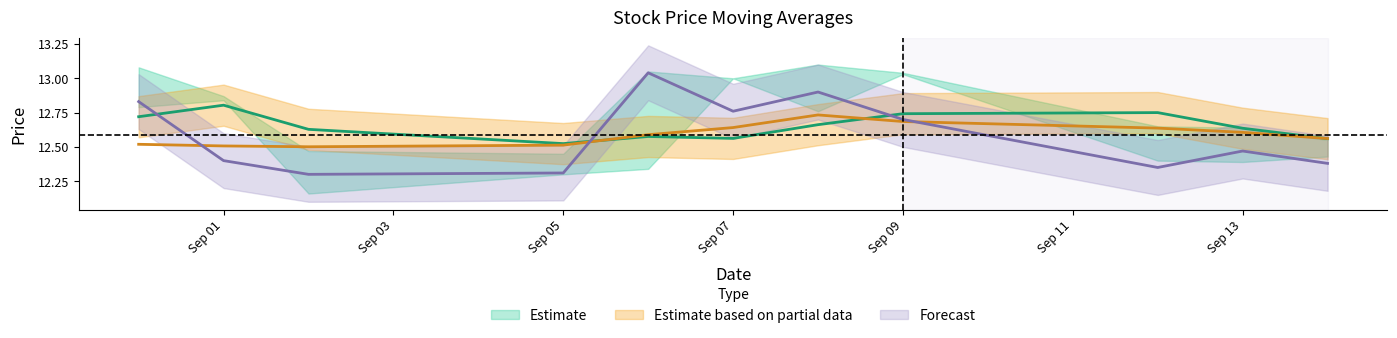

Count the number of data series in this chart.

3